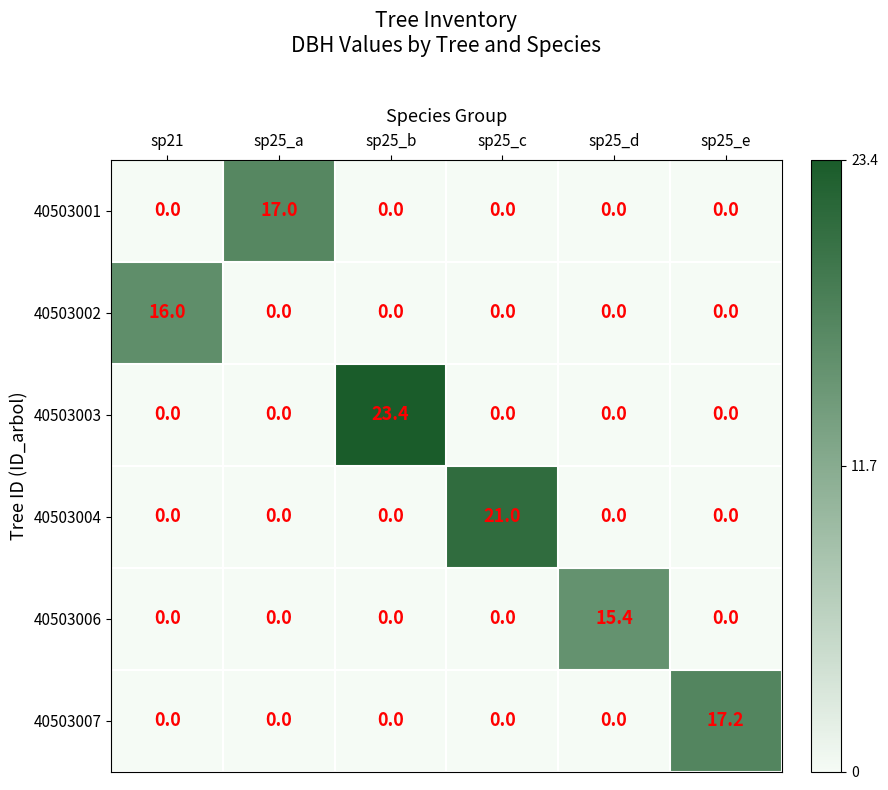

The value of 40503006 at sp25_a is 0.0. True or false?

True